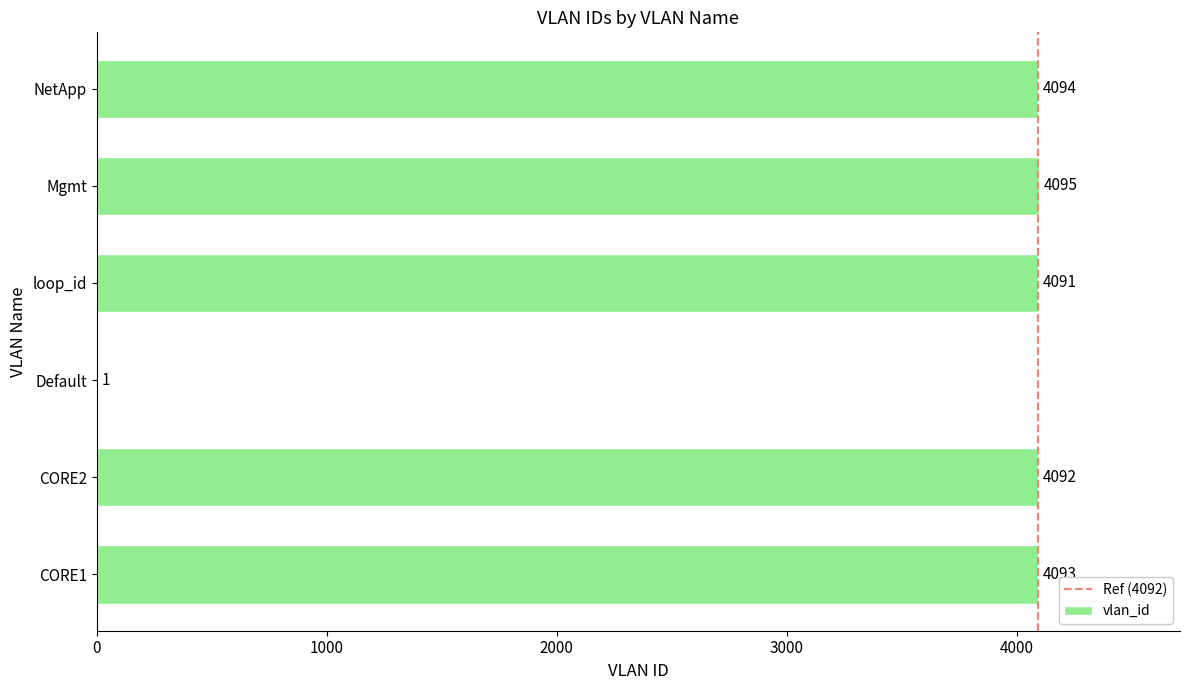

Reading top to bottom, extract all data points from this chart.

NetApp=4094	Mgmt=4095	loop_id=4091	Default=1	CORE2=4092	CORE1=4093